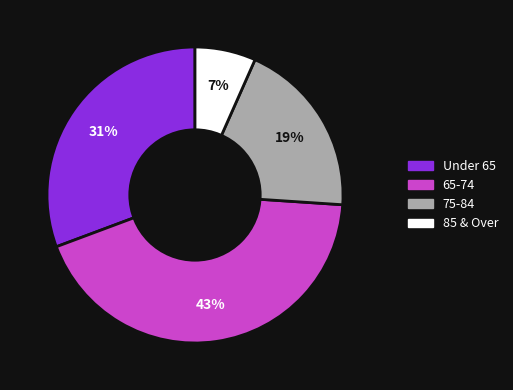

Is there any slice that represents more than half of the pie?

No